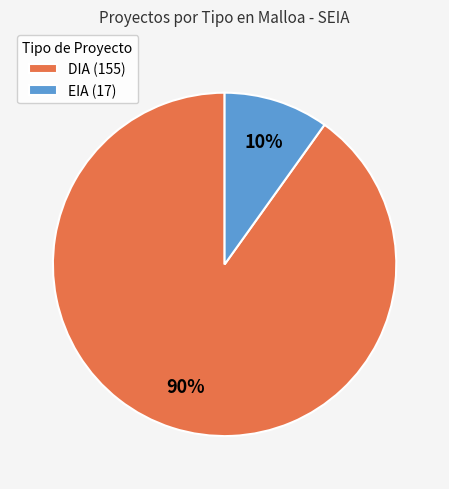

Rank the categories by value from highest to lowest.

DIA, EIA